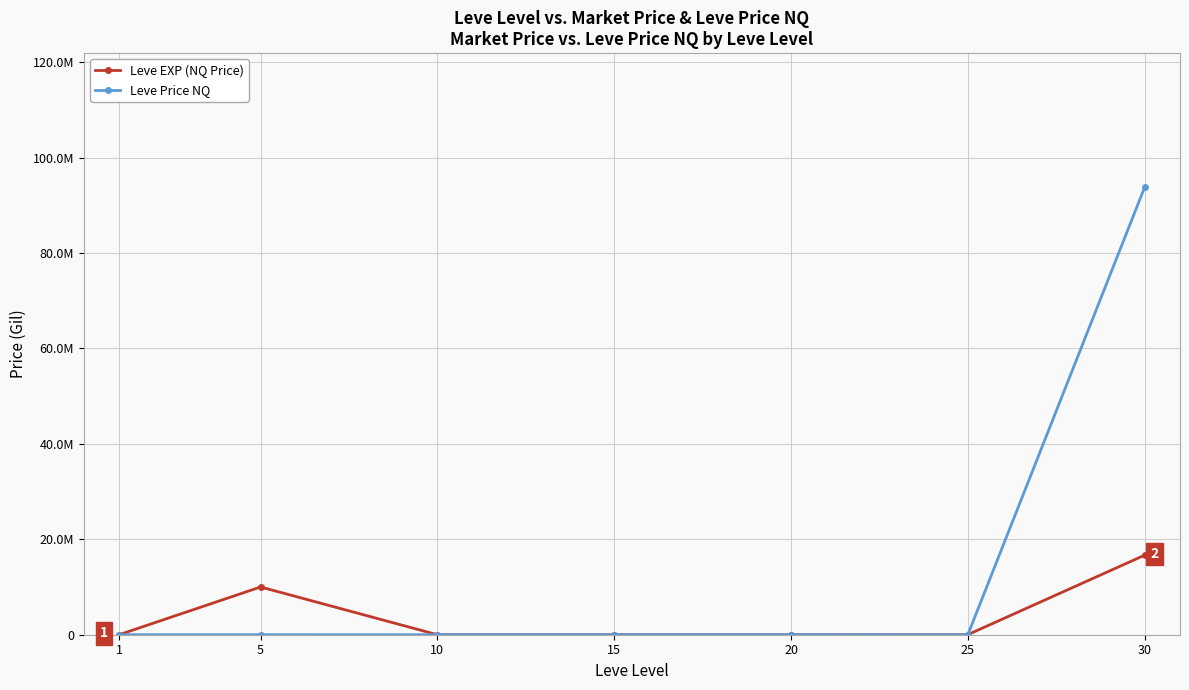

True or false: Leve Price NQ has a value of 2128.3 at 15.

True